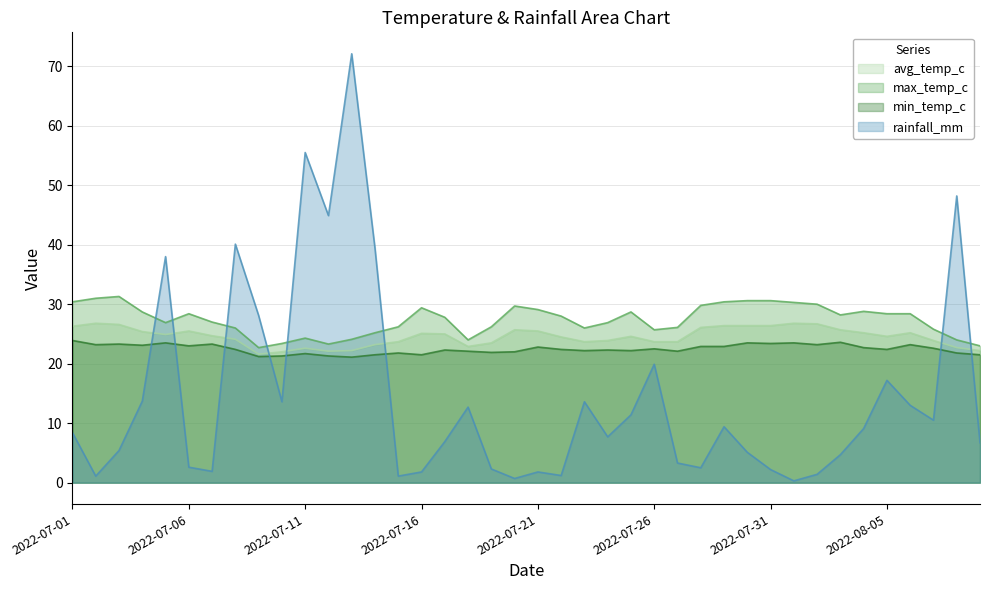

Where is the first local maximum for rainfall_mm?

2022-07-05